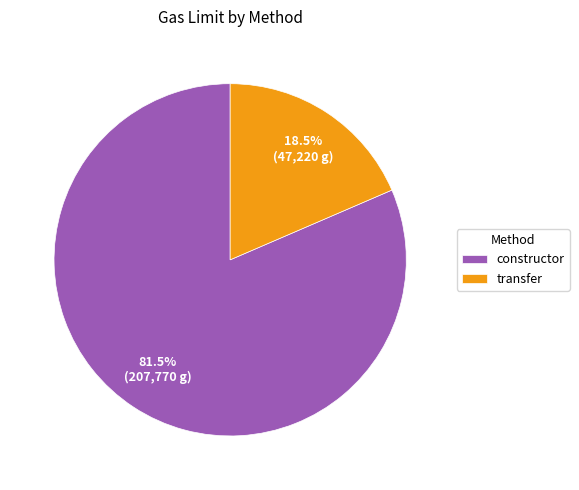

How many slices are in this pie chart?

2